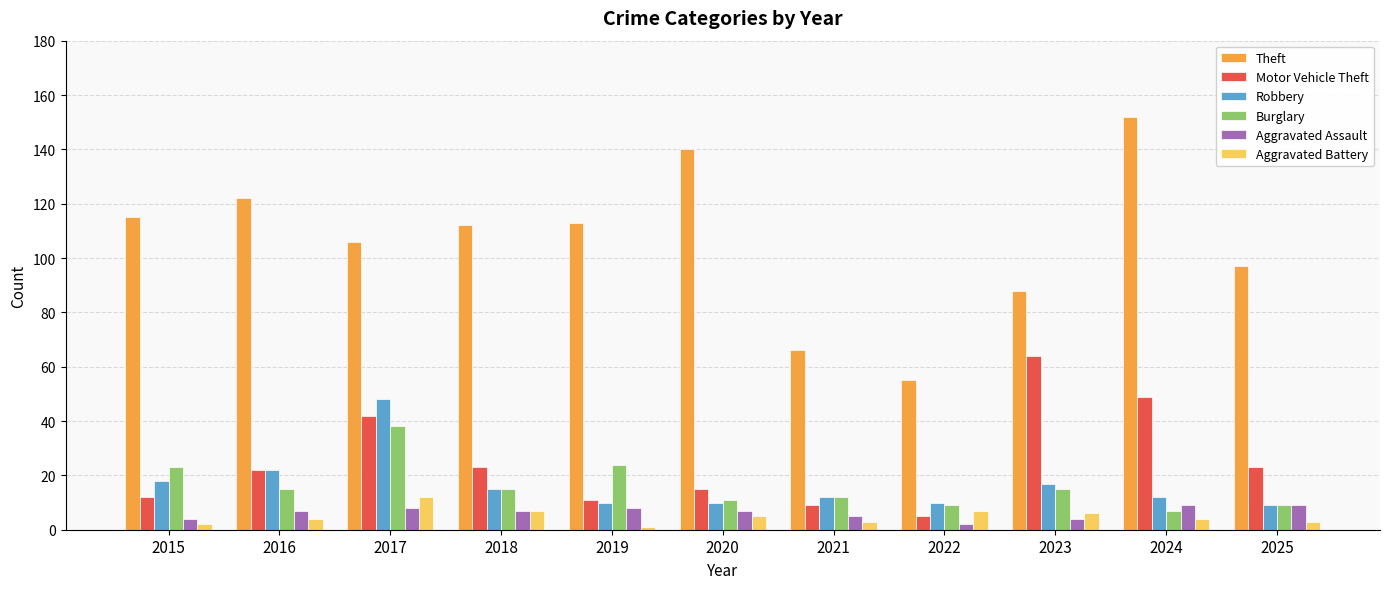

What is the sum of all Robbery values?

183